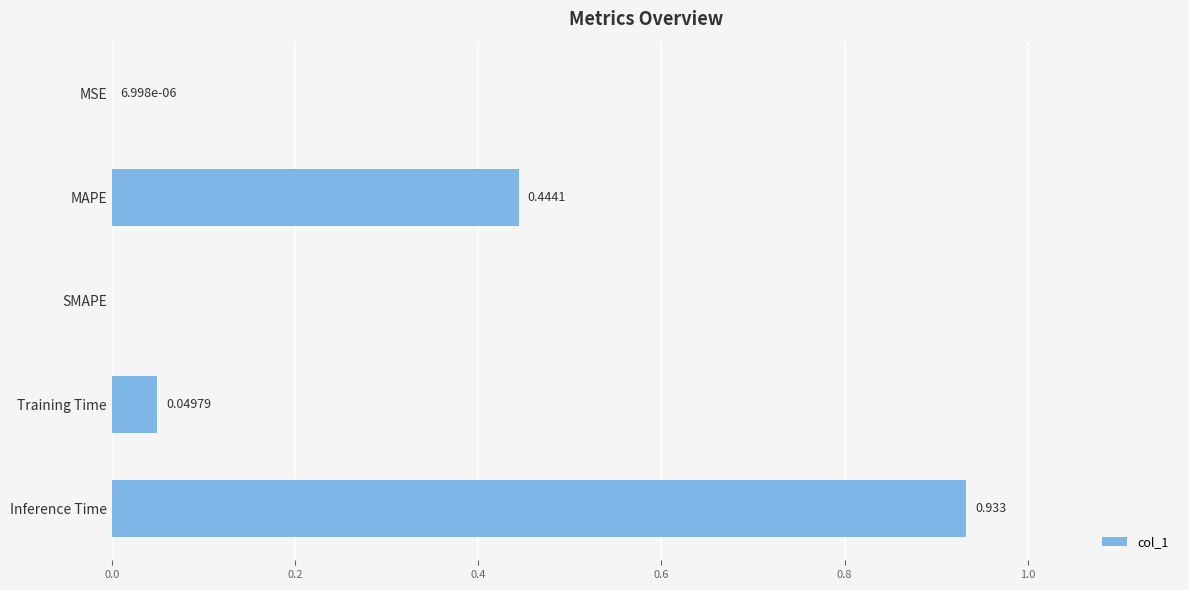

Which has a higher value, Inference Time or MAPE?

Inference Time